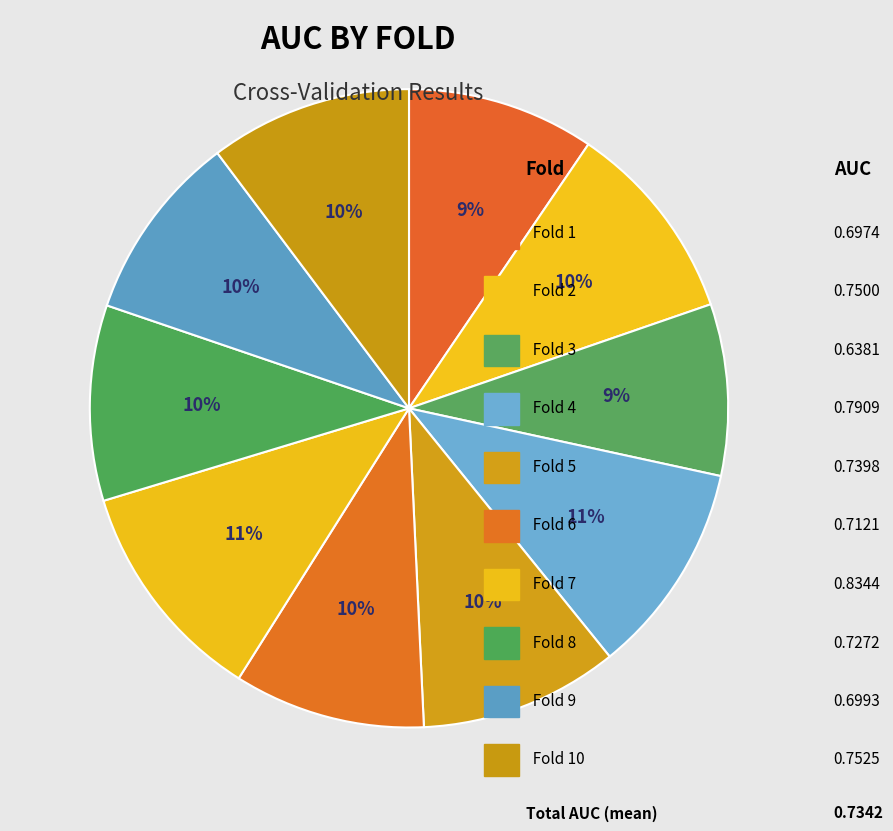

Rank the categories by value from highest to lowest.

Fold 7, Fold 4, Fold 10, Fold 2, Fold 5, Fold 8, Fold 6, Fold 9, Fold 1, Fold 3